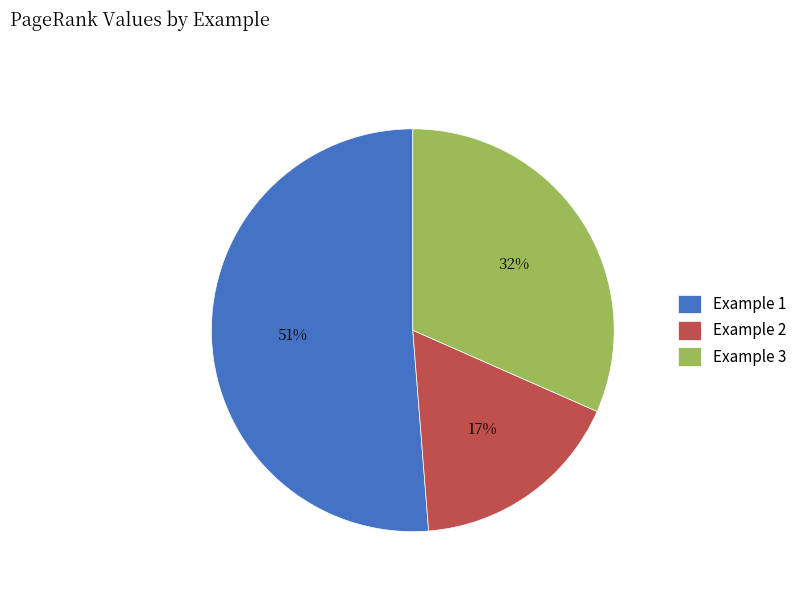

To the nearest percent, what is the average slice percentage?

33%